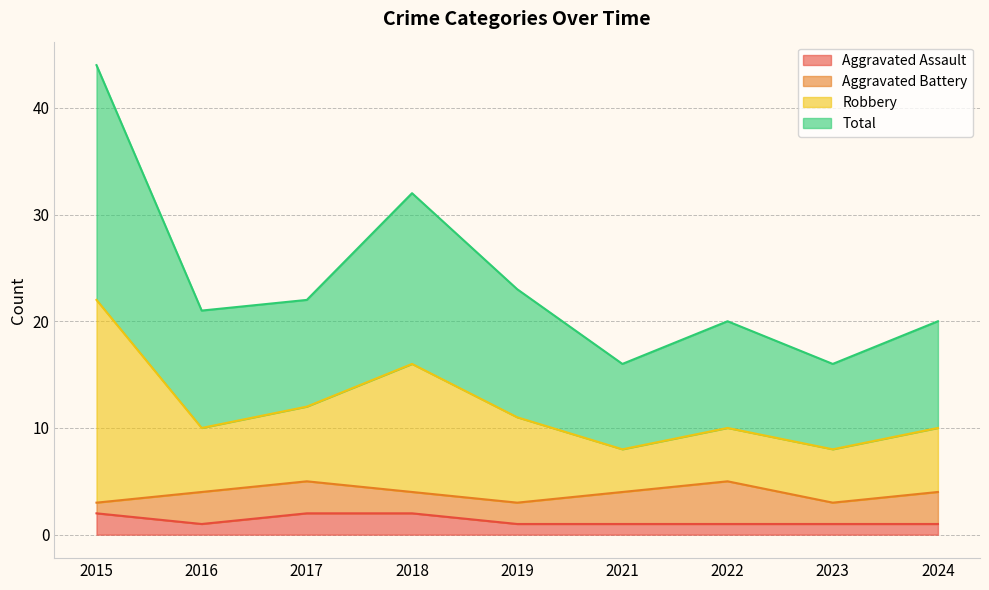

The value of Aggravated Assault at 2023 is 1. True or false?

True